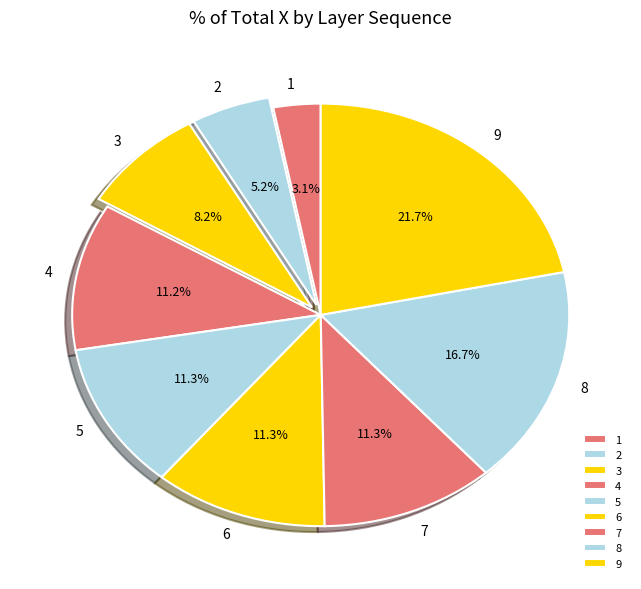

How much of the chart is everything except 9?

78.3%